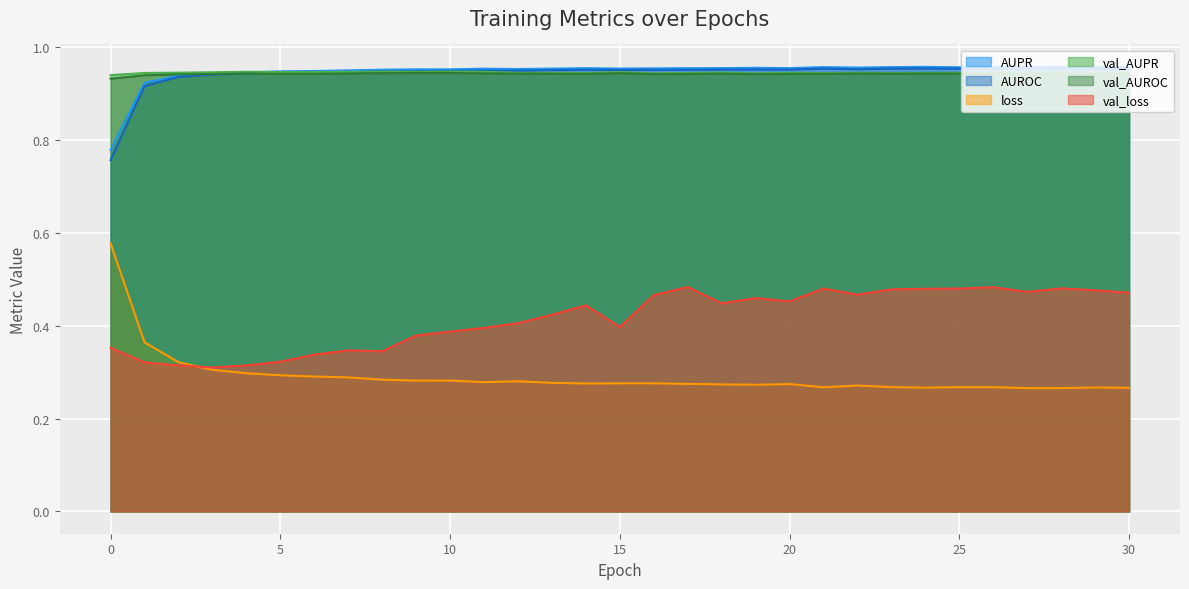

What is the average value of the AUPR series?

0.9